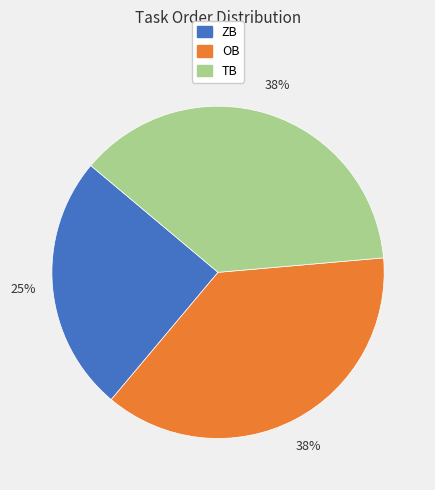

Which has a higher value, OB or ZB?

OB